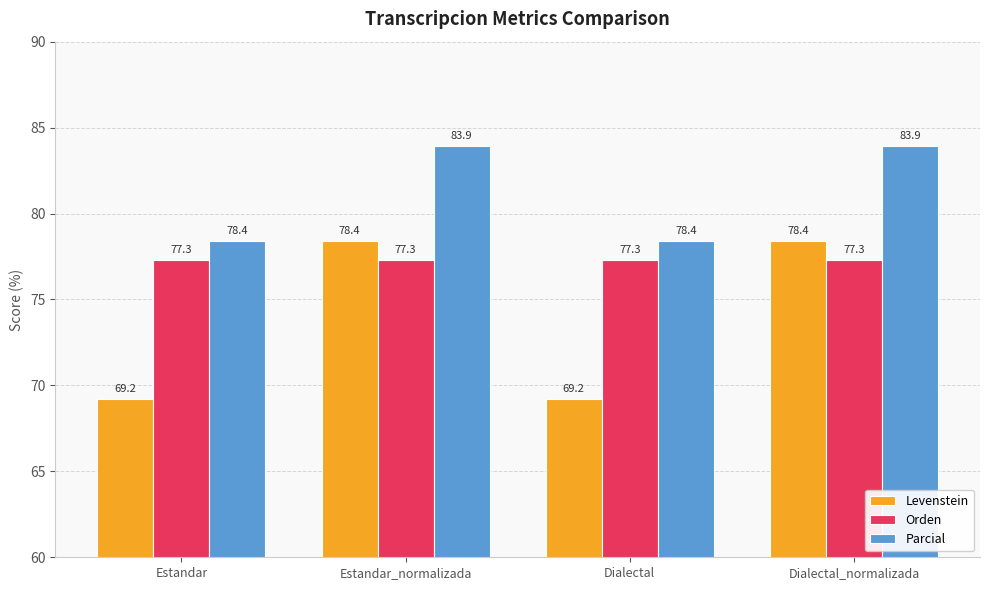

Between Estandar and Dialectal_normalizada, which series saw the biggest shift?

Levenstein